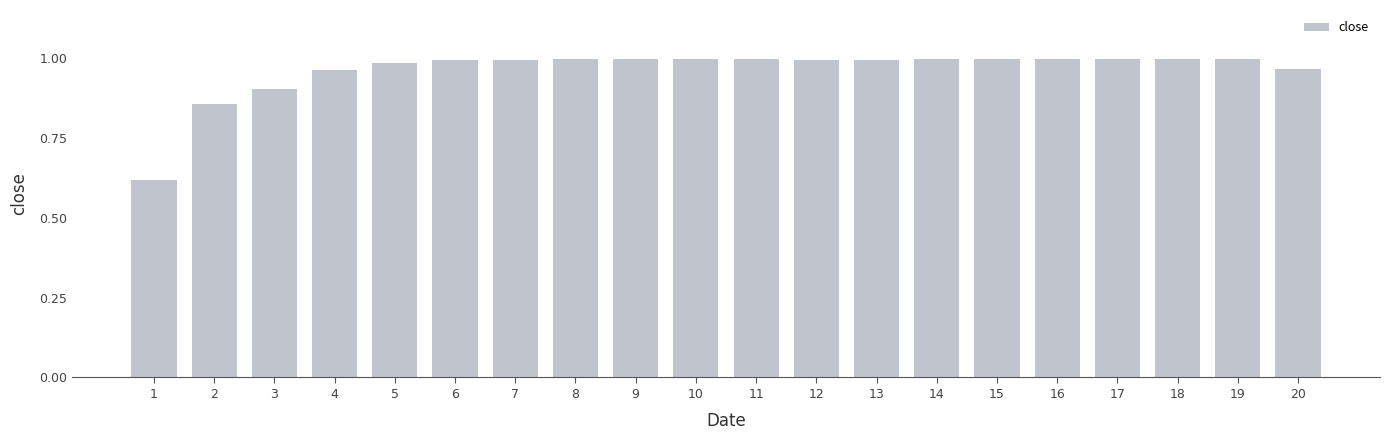

Which category has the lowest value across all series?

1